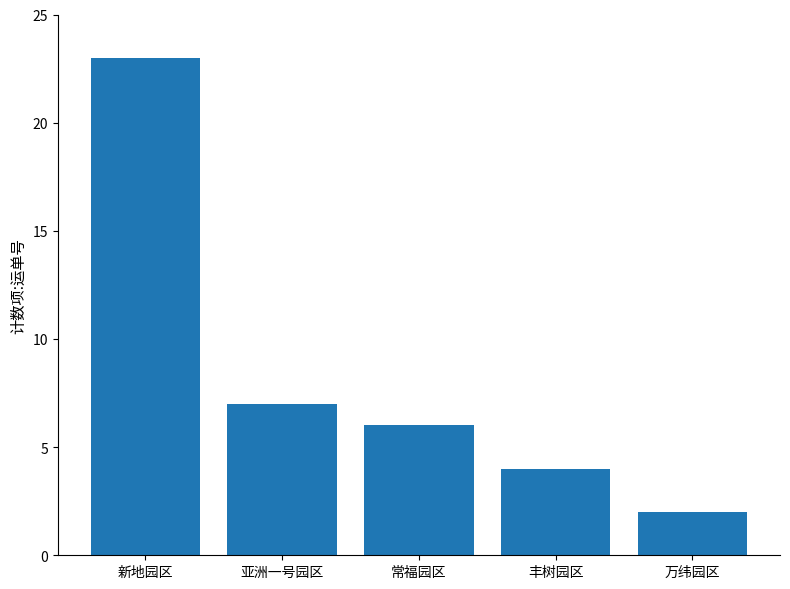

At which label does the data first exceed 6?

新地园区